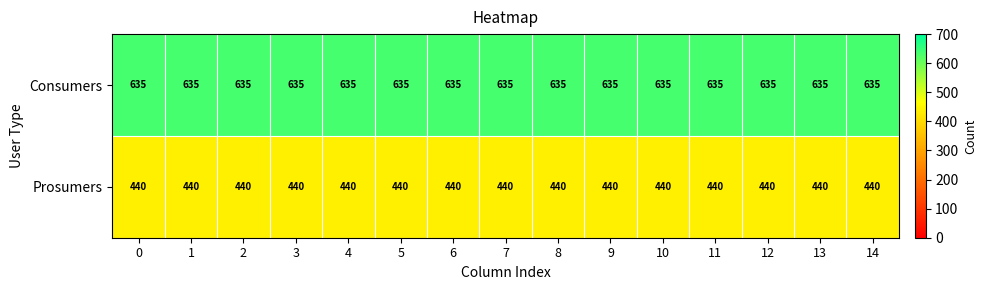

What is the maximum value for Prosumers?

440